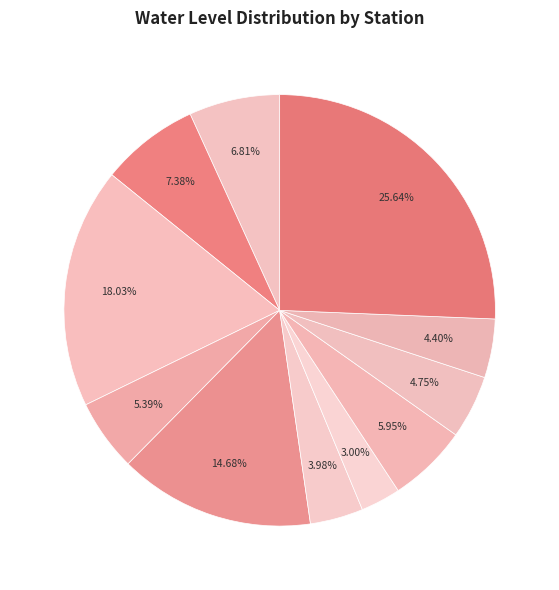

What is the smallest slice in the pie chart?

Kundal1